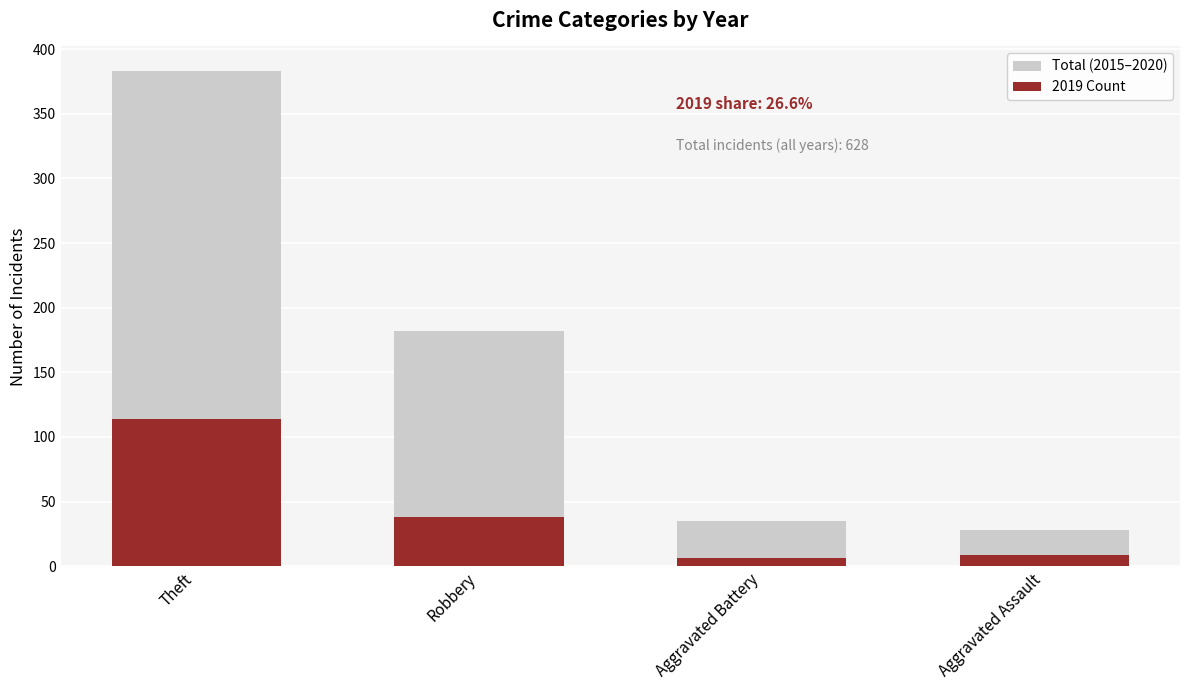

What value does the Total (2015–2020) series have at Aggravated Battery?

35